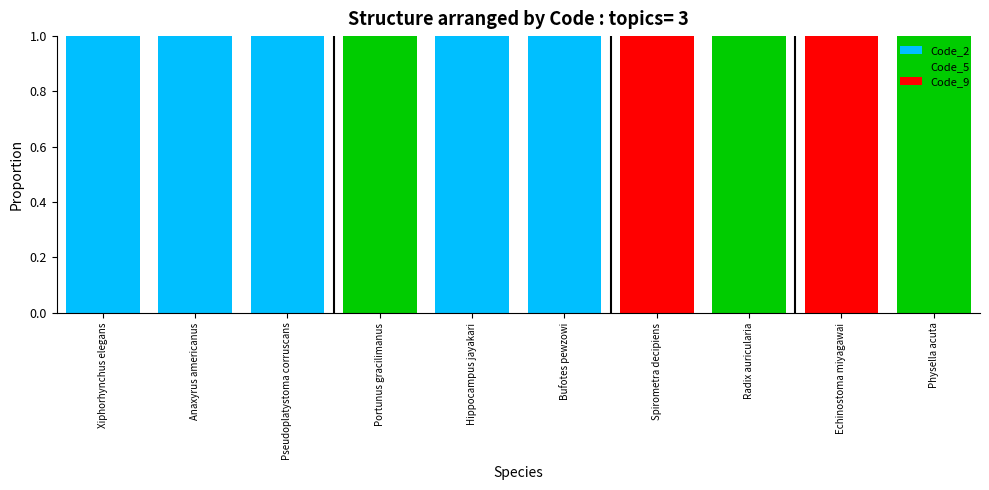

Reading left to right, list the values for the Code_2 series.

Xiphorhynchus elegans=1	Anaxyrus americanus=1	Pseudoplatystoma corruscans=1	Portunus gracilimanus=0	Hippocampus jayakari=1	Bufotes pewzowi=1	Spirometra decipiens=0	Radix auricularia=0	Echinostoma miyagawai=0	Physella acuta=0